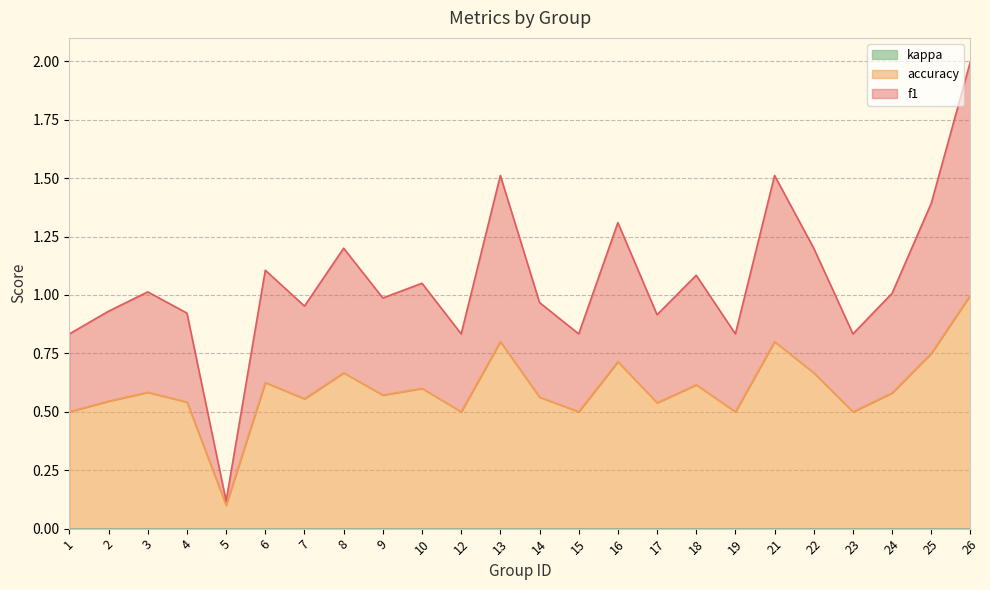

True or false: f1 and accuracy intersect in this chart.

False